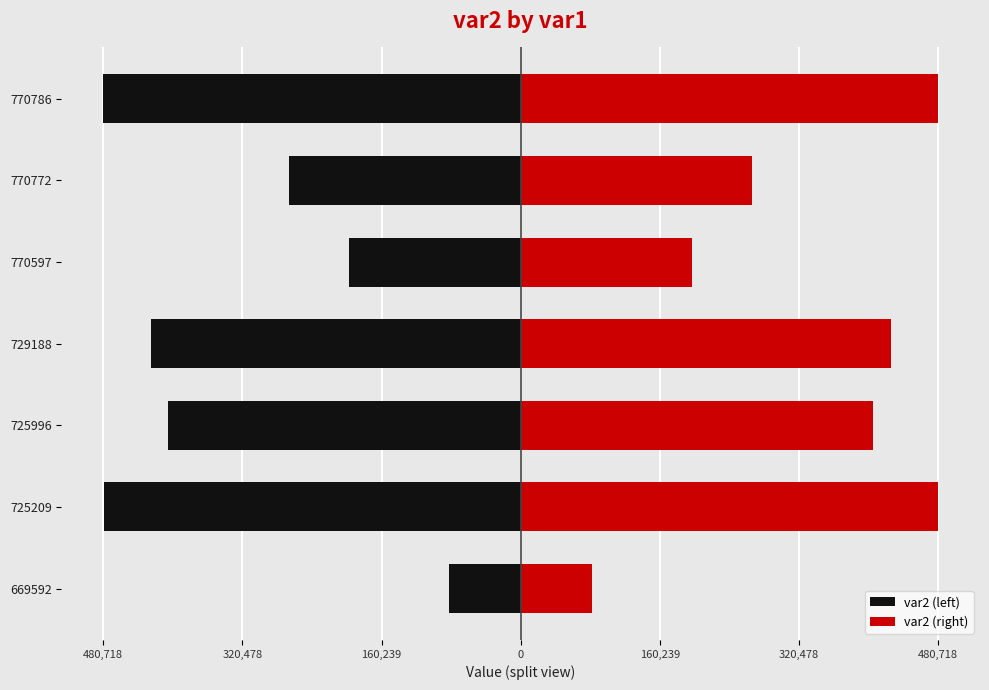

Is it true that var2 (left) equals -749376.5 at 729188?

False